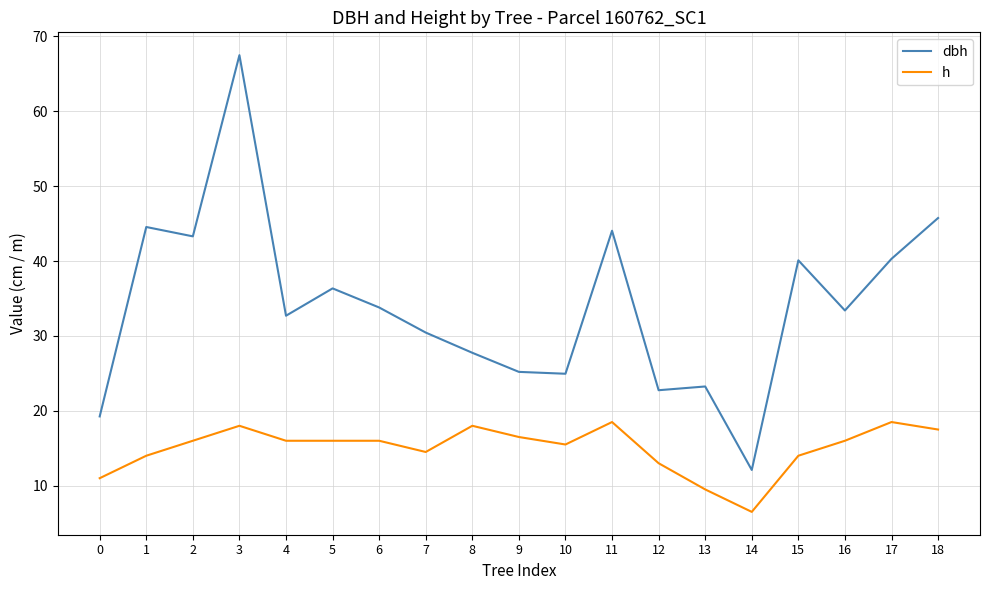

Rank the series by their maximum value, from highest to lowest.

dbh, h